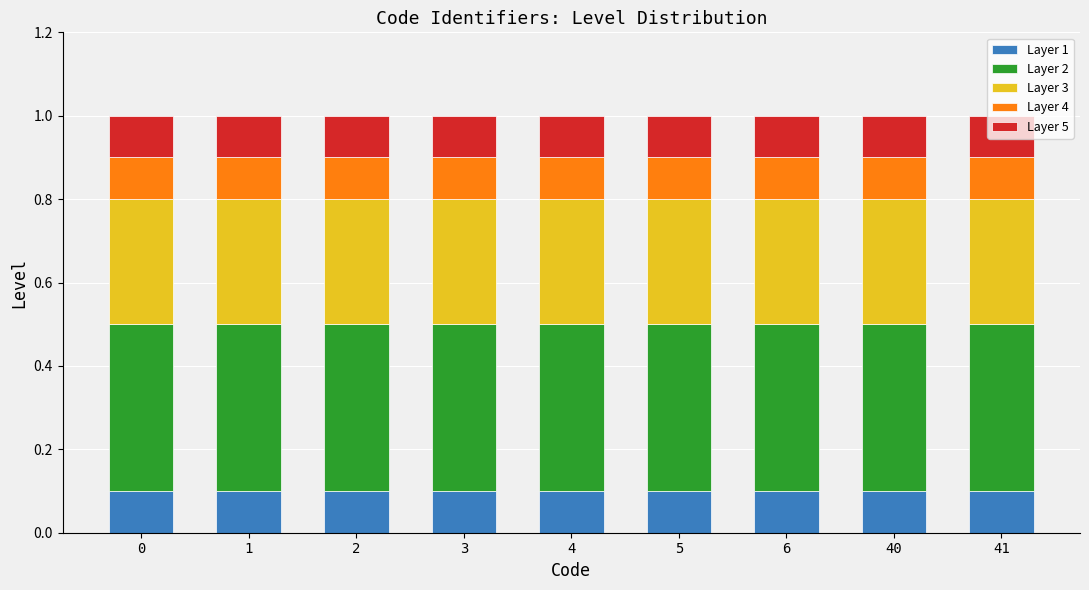

What are all the series names shown in the legend?

Layer 1, Layer 2, Layer 3, Layer 4, Layer 5